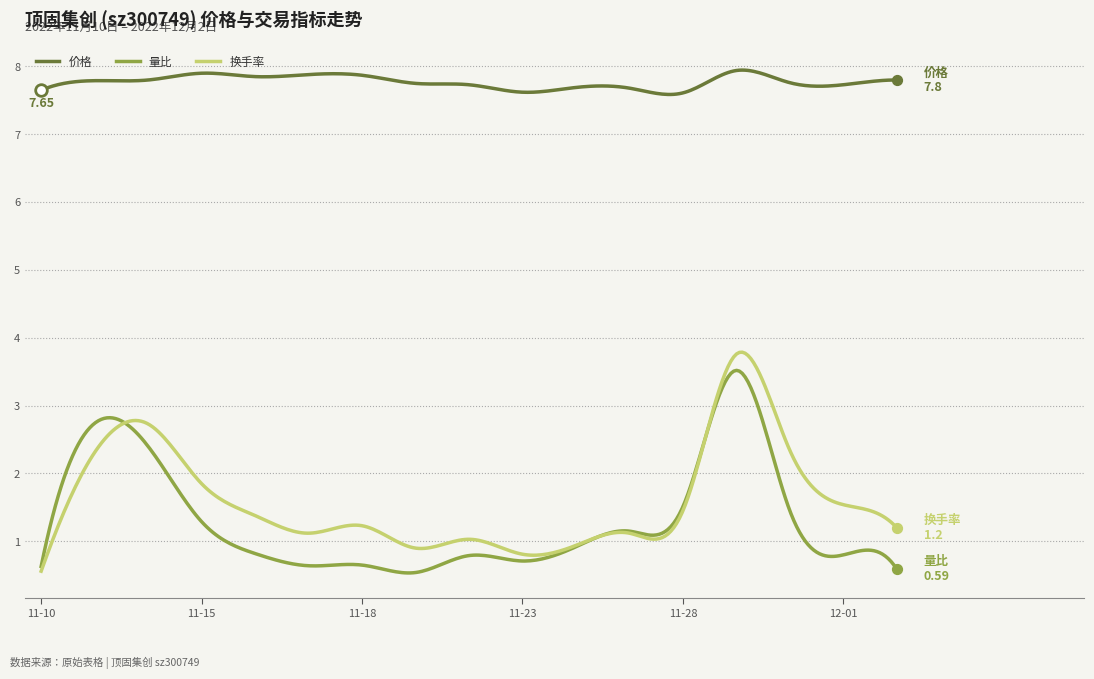

At how many categories does at least one series exceed 4?

300